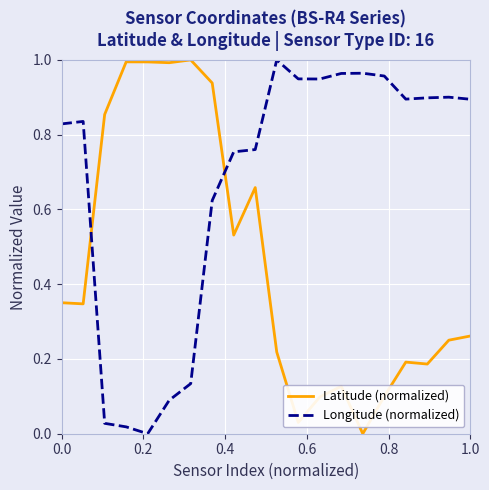

Which series has the largest total across all categories?

Longitude (normalized)